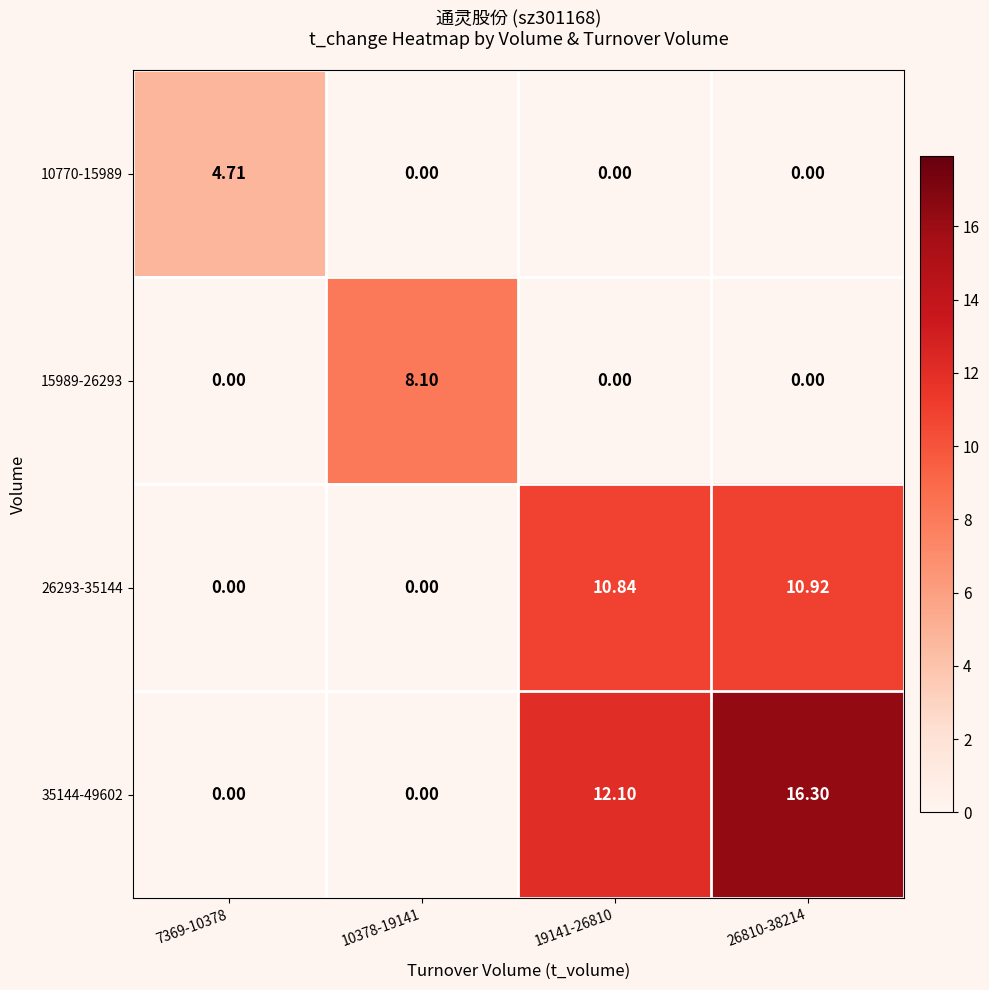

Rank the series by their maximum value, from highest to lowest.

35144-49602, 26293-35144, 15989-26293, 10770-15989